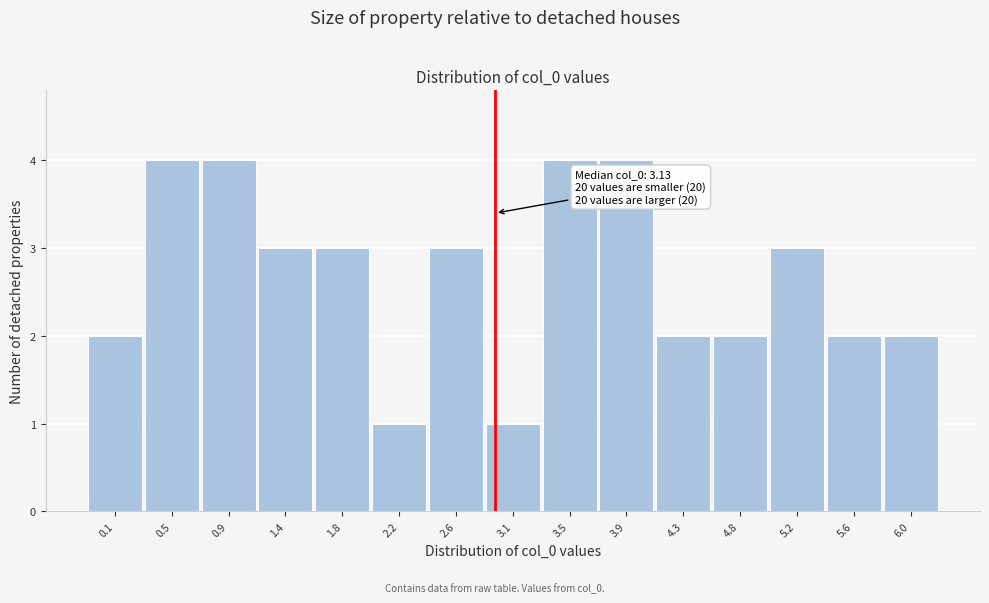

Reading left to right, extract all data points from this chart.

2	4	4	3	3	1	3	1	4	4	2	2	3	2	2